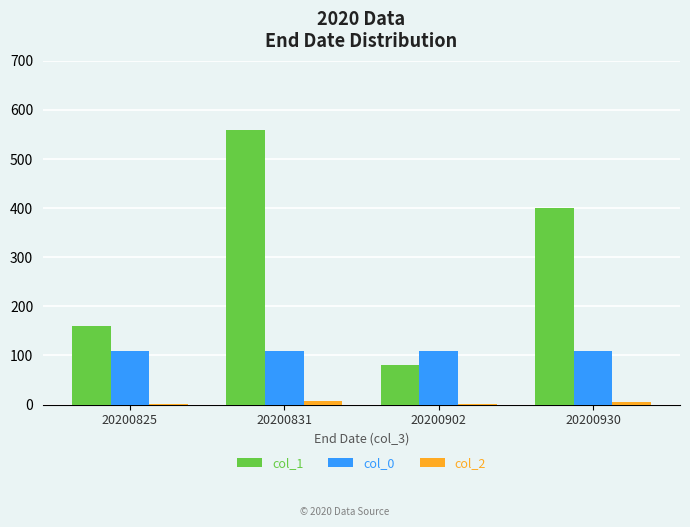

What is the sum of all col_0 values?

440